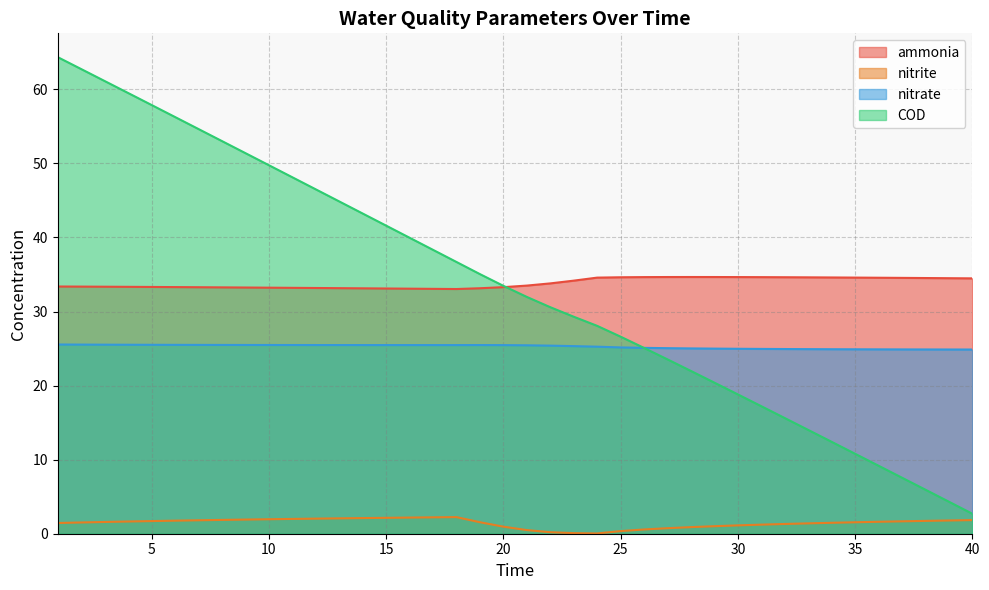

At which label does ammonia reach its peak?

28